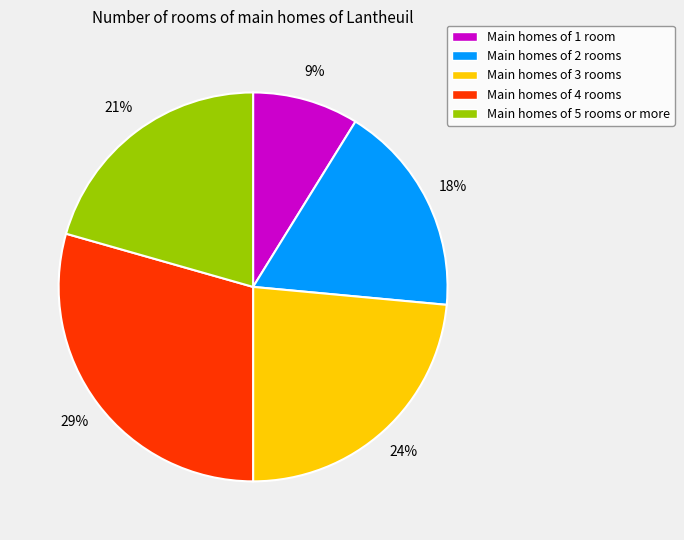

True or false: Main homes of 5 rooms or more accounts for 21% of the total.

True